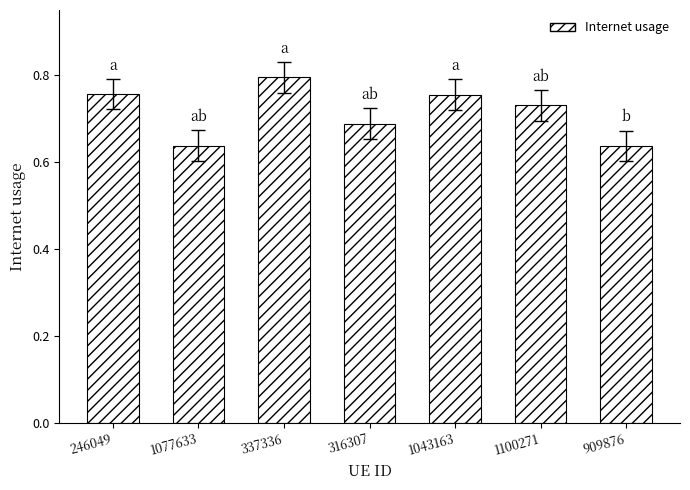

The chart shows a value of 0.9 at 909876. True or false?

False